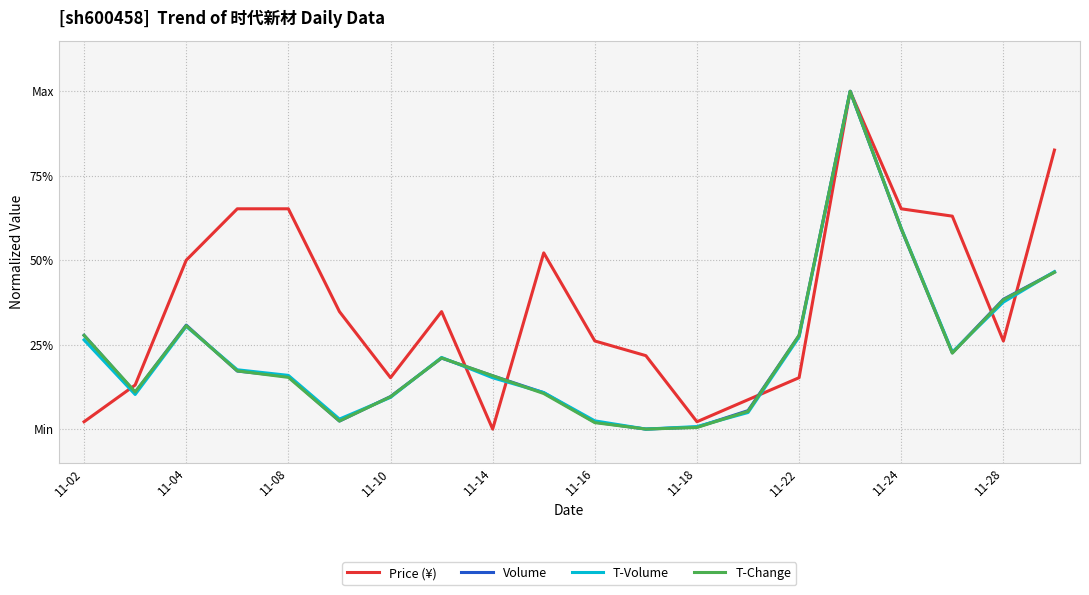

Reading right to left, extract all data points from this chart.

Price (¥): 0.8	0.3	0.6	0.7	1.0	0.2	0.1	0.0	0.2	0.3	0.5	0.0	0.3	0.2	0.3	0.7	0.7	0.5	0.1	0.0
Volume: 0.5	0.4	0.2	0.6	1.0	0.3	0.1	0.0	0.0	0.0	0.1	0.2	0.2	0.1	0.0	0.2	0.2	0.3	0.1	0.3
T-Volume: 0.5	0.4	0.2	0.6	1.0	0.3	0.0	0.0	0.0	0.0	0.1	0.2	0.2	0.1	0.0	0.2	0.2	0.3	0.1	0.3
T-Change: 0.5	0.4	0.2	0.6	1.0	0.3	0.1	0.0	0.0	0.0	0.1	0.2	0.2	0.1	0.0	0.2	0.2	0.3	0.1	0.3